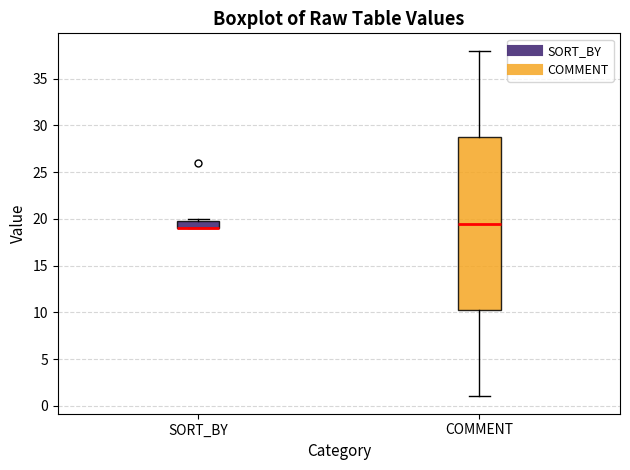

Reading left to right, transcribe this box plot: for each box, give where its median line is, the range the box spans, and where its two whiskers end, as read against the y-axis. The values are not printed on the chart, so give them approximately, as read against the axis.

SORT_BY: median 19.0 (drawn on the box's lower edge), box 19.0 to 20.0, whiskers 19.0 to 20.0 (just above the box's upper edge)
COMMENT: median 19.5, box 10.5 to 29.0, whiskers 1.0 to 38.0